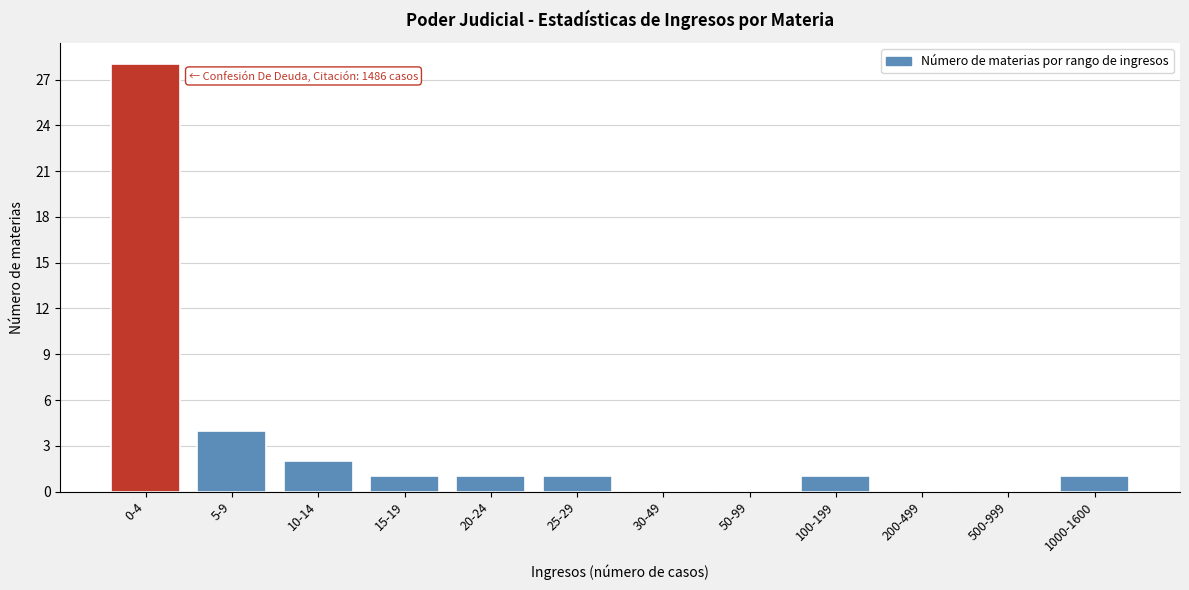

Reading left to right, what are all the values shown in this chart?

0-4=28	5-9=4	10-14=2	15-19=1	20-24=1	25-29=1	30-49=0	50-99=0	100-199=1	200-499=0	500-999=0	1000-1600=1